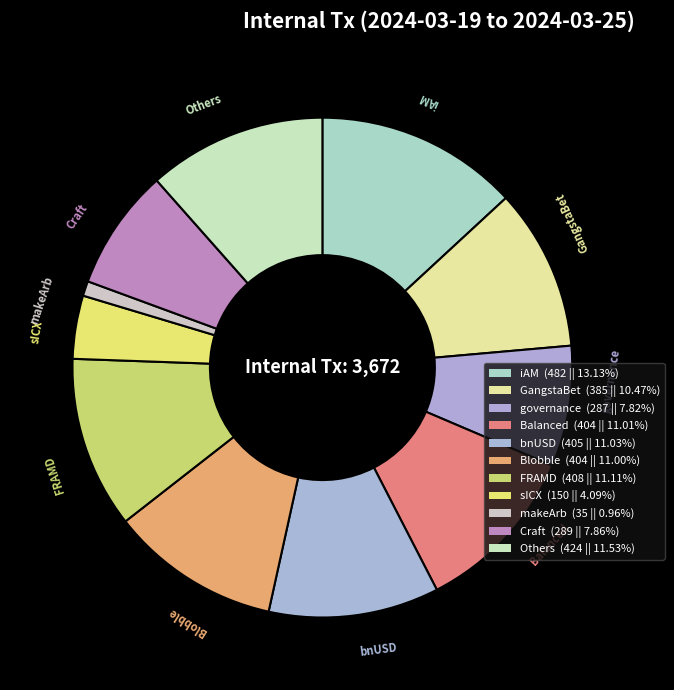

Count the number of slices in the pie.

11